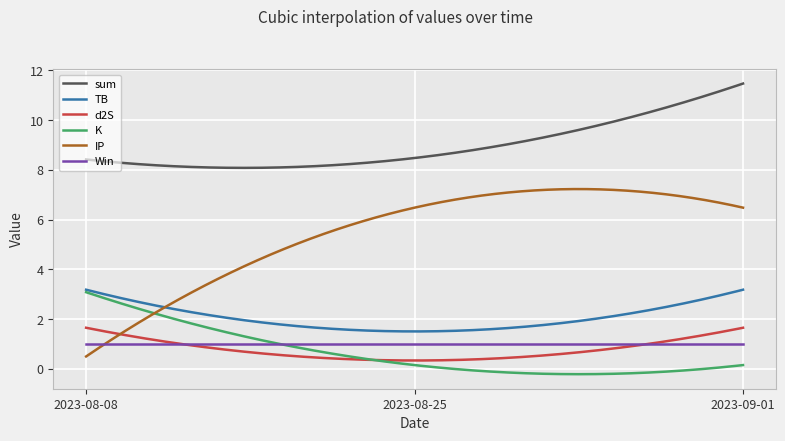

Which series has the largest range (max minus min)?

IP